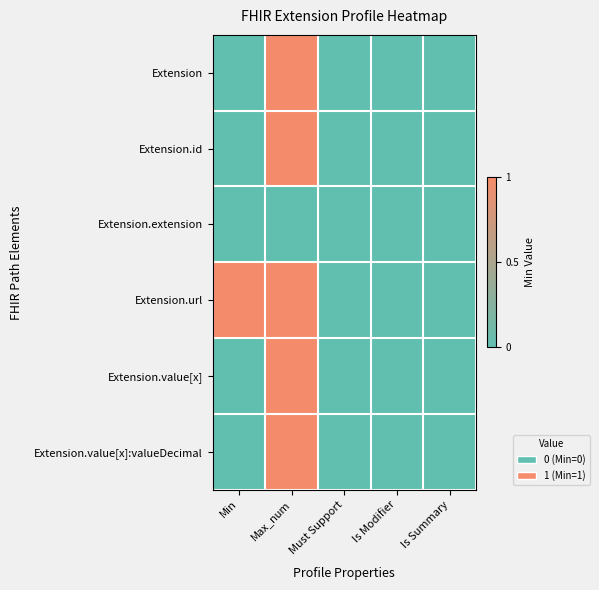

Between Min and Is Modifier, which series saw the biggest shift?

Extension.url